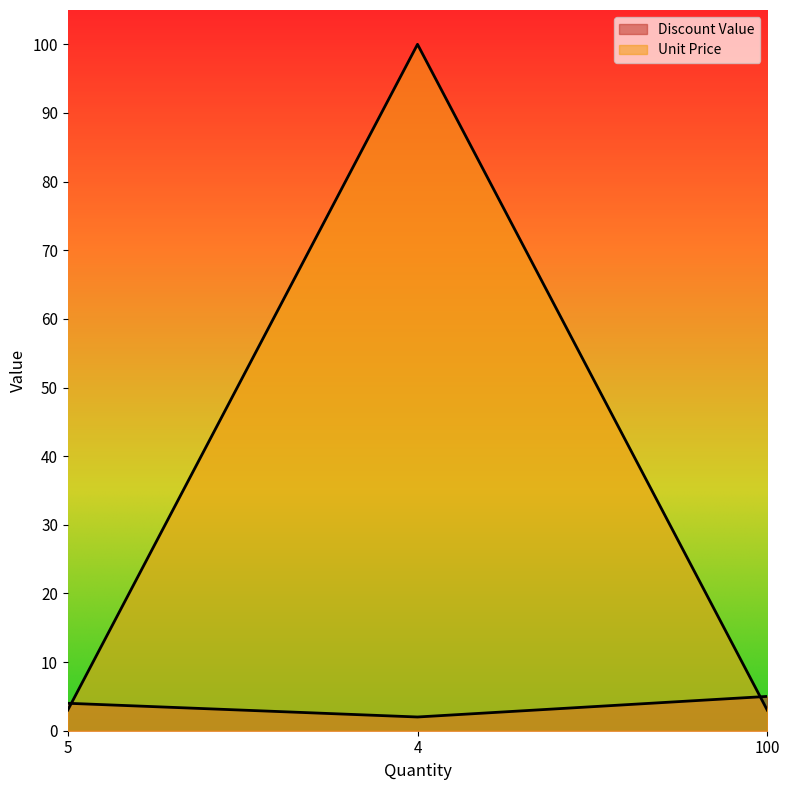

Which label corresponds to the largest value in the chart?

4